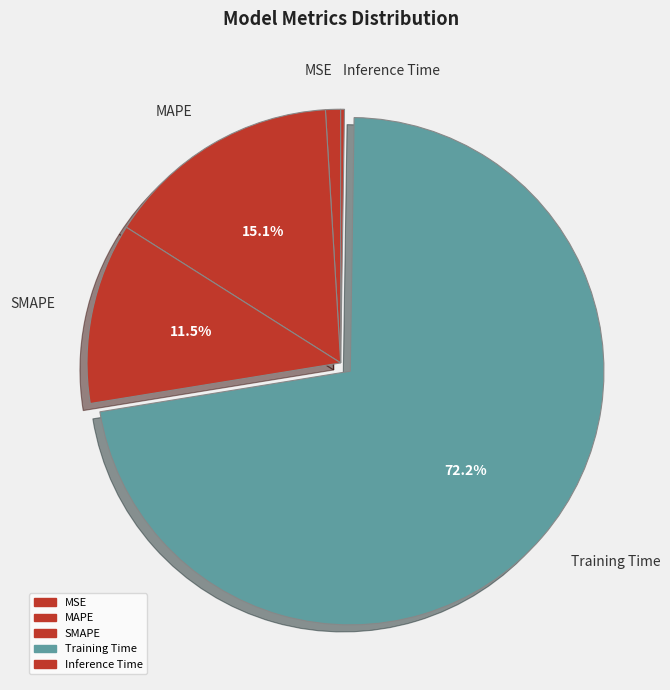

Which slice is the largest?

Training Time